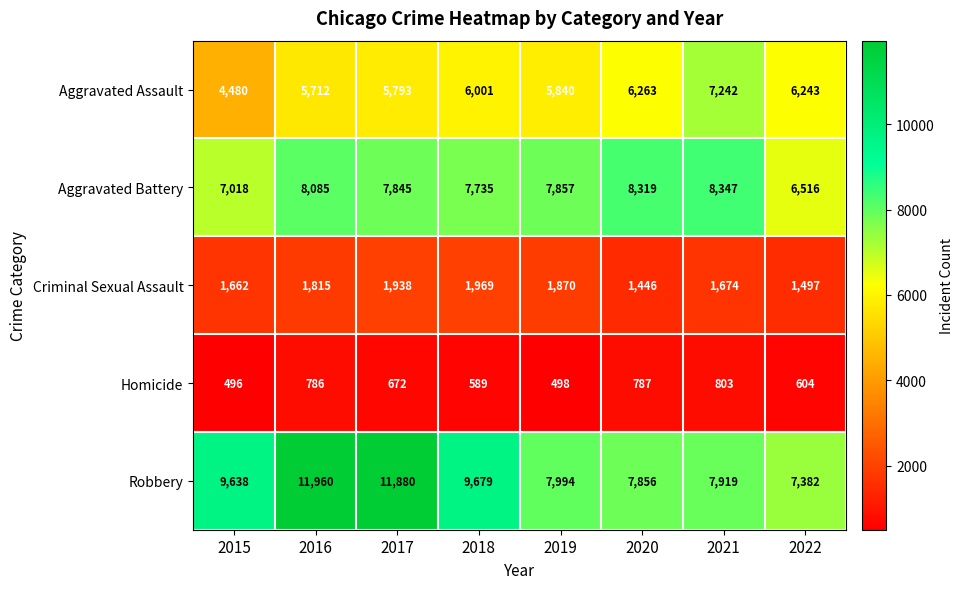

What is the greatest value displayed?

11960